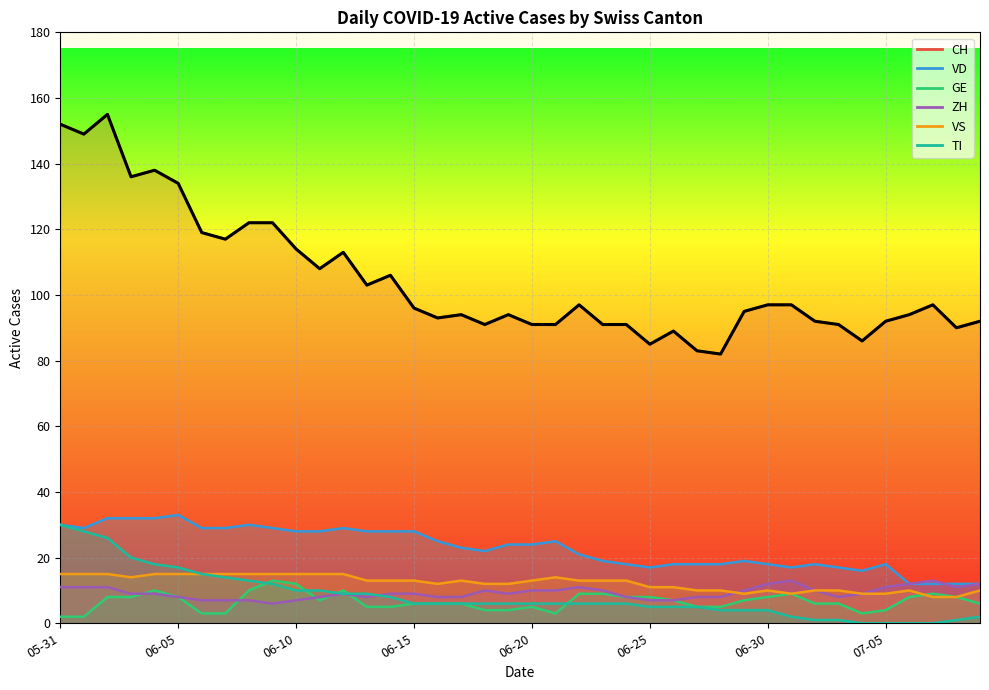

Between 2020-06-18 and 2020-07-01, which series saw the biggest shift?

CH